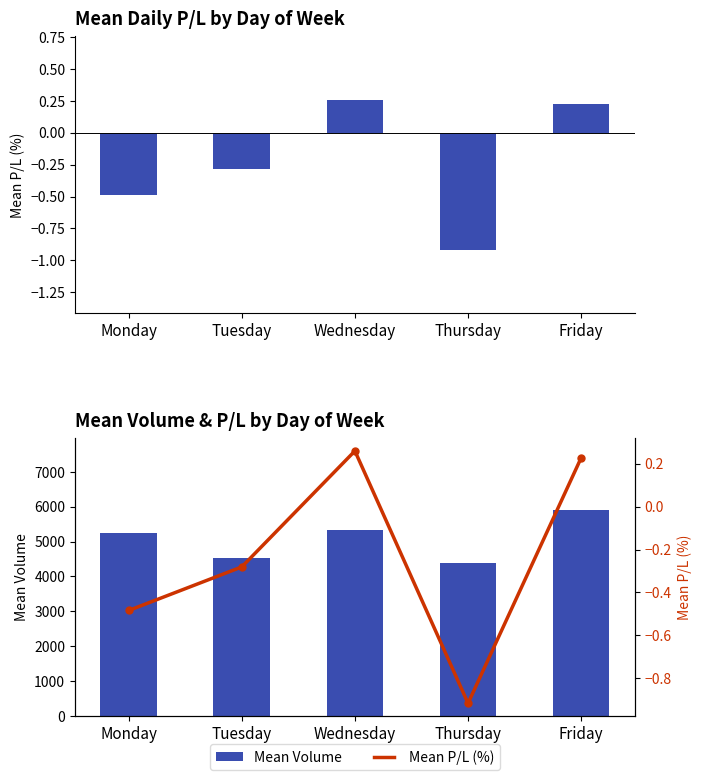

Rank the series by their average value, from lowest to highest.

Mean P/L (%), Mean Volume